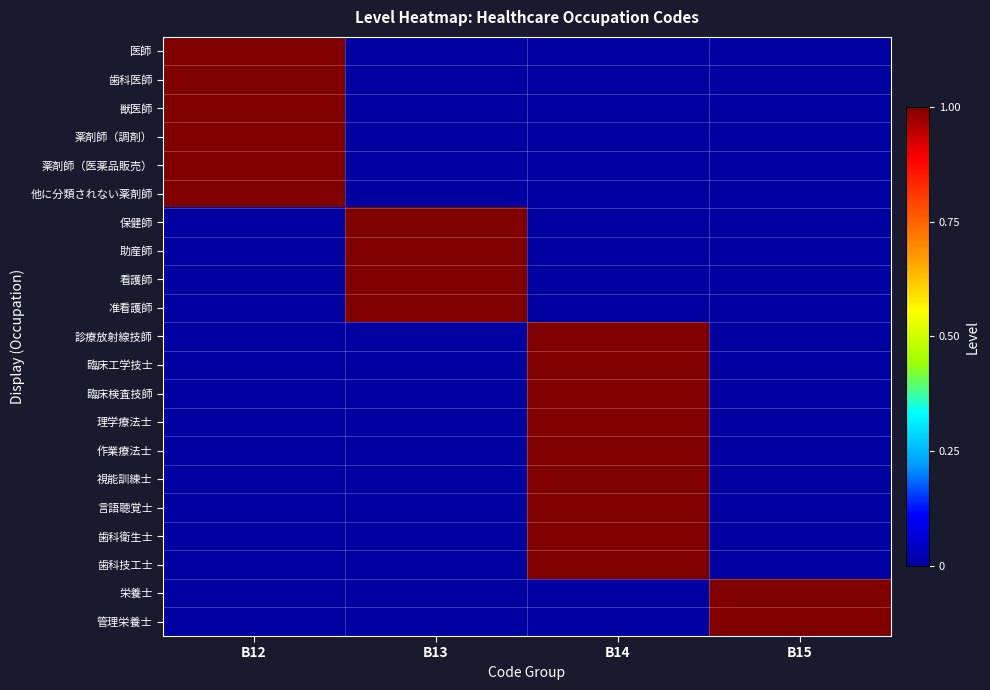

Which series has the widest spread of values?

医師